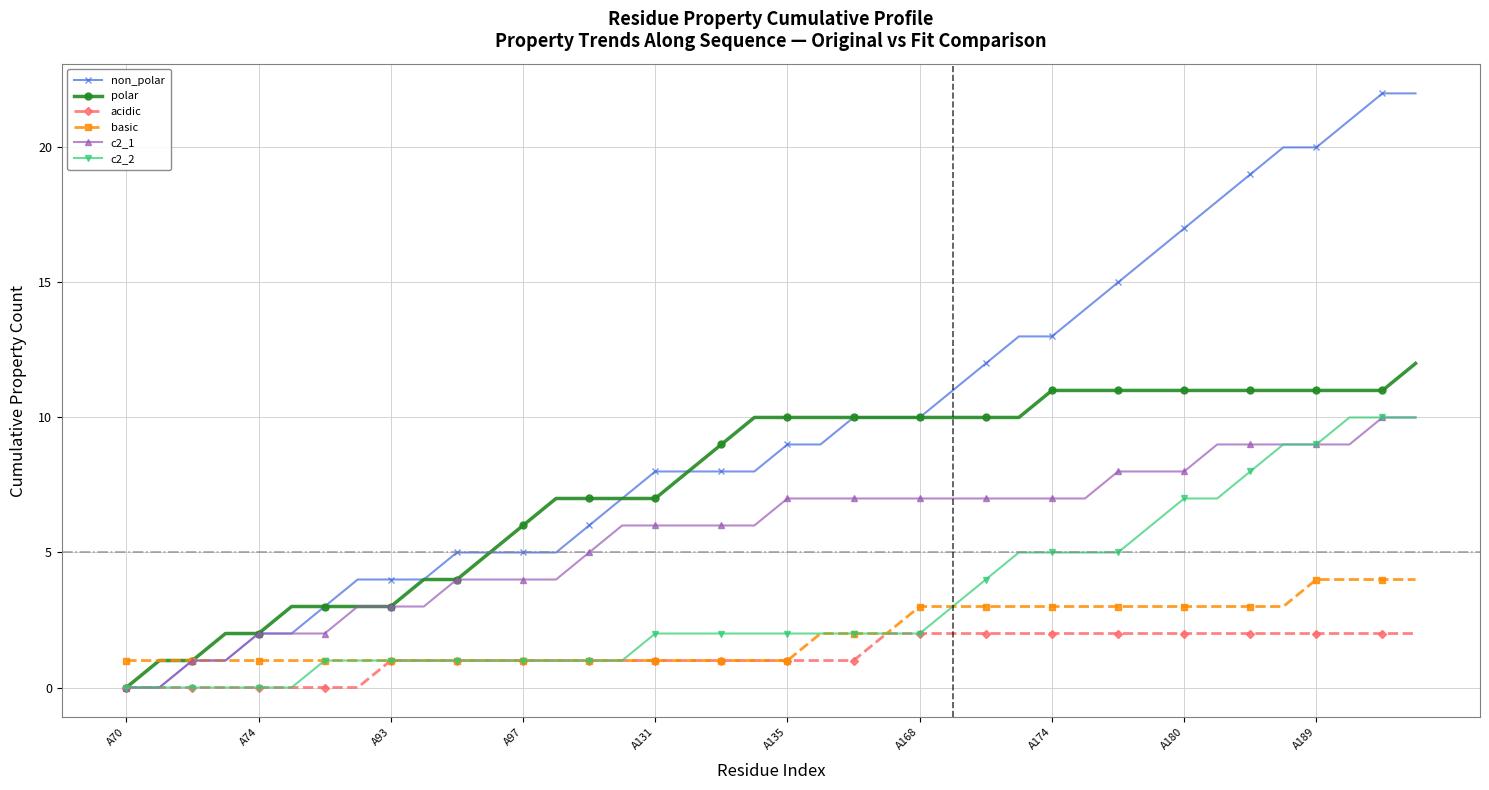

Which series has the largest total across all categories?

non_polar